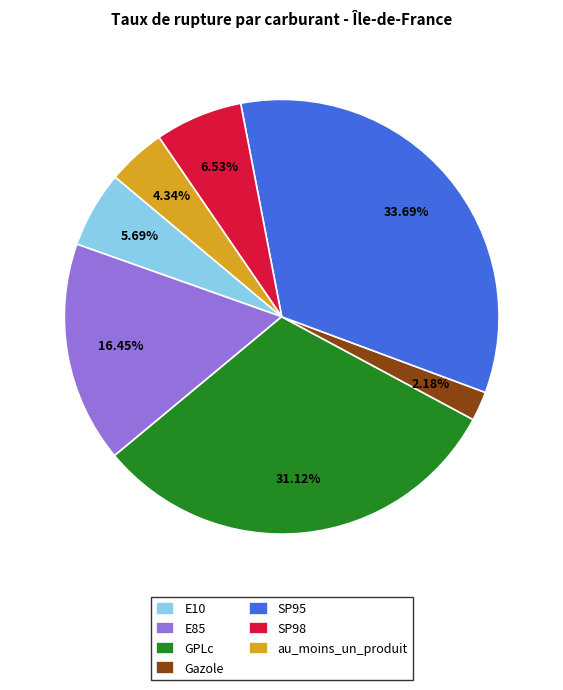

What portion of the pie excludes SP95?

66.3%